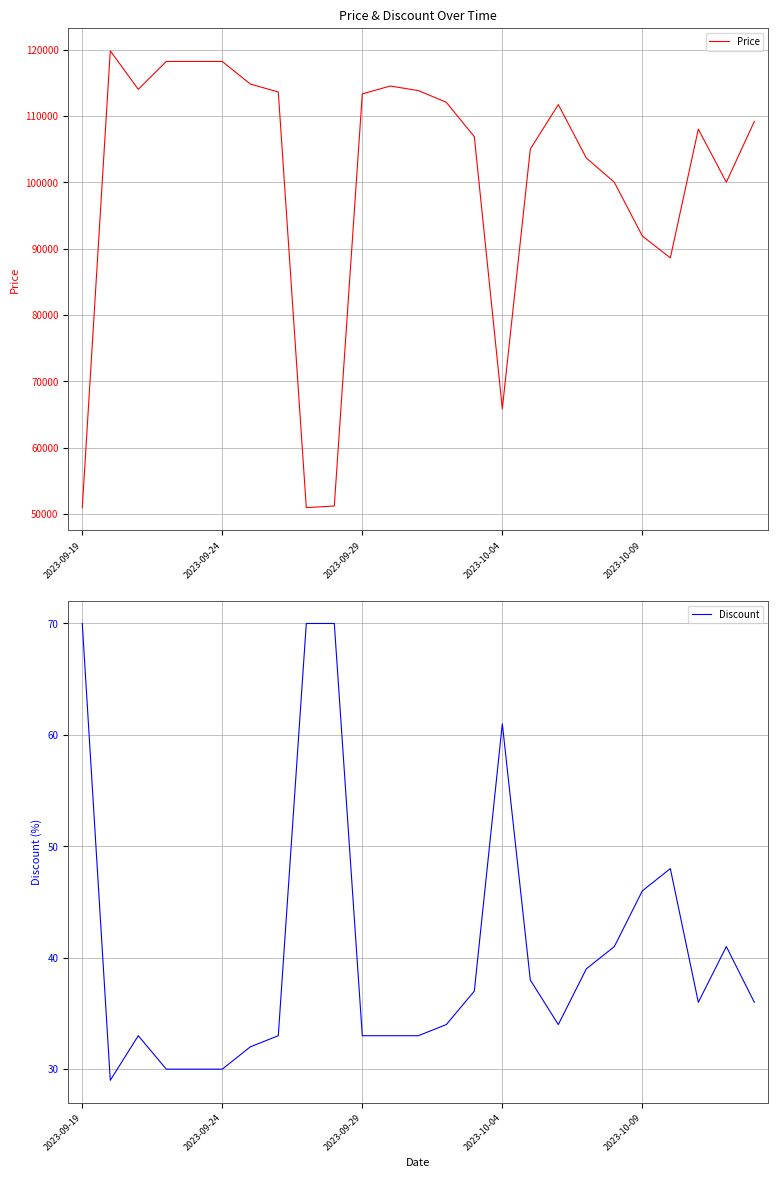

Is it true that Discount equals 77 at 21?

False